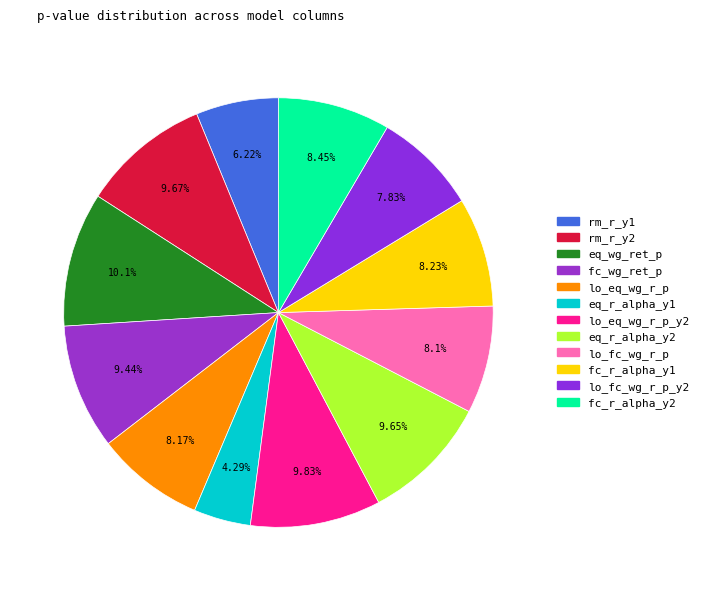

Is there a majority slice in this chart?

No